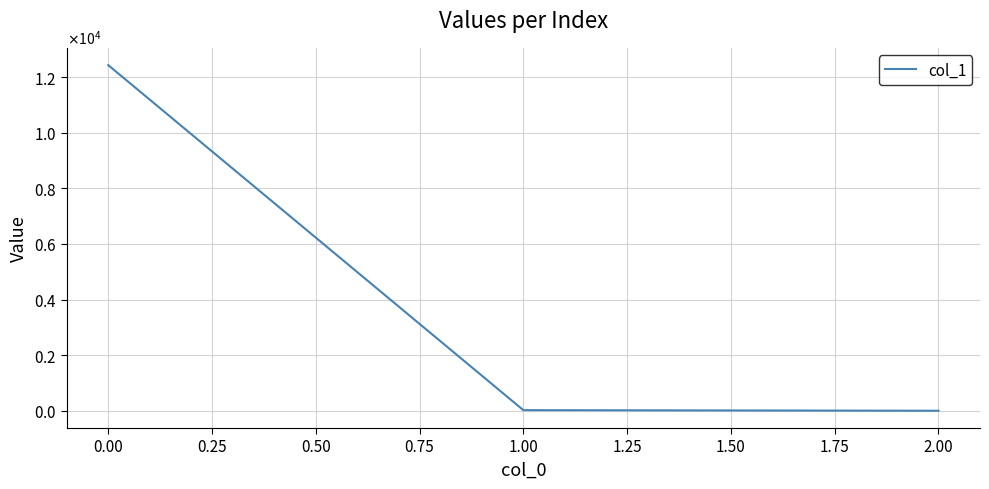

Does the chart display data point markers on the line(s)?

No